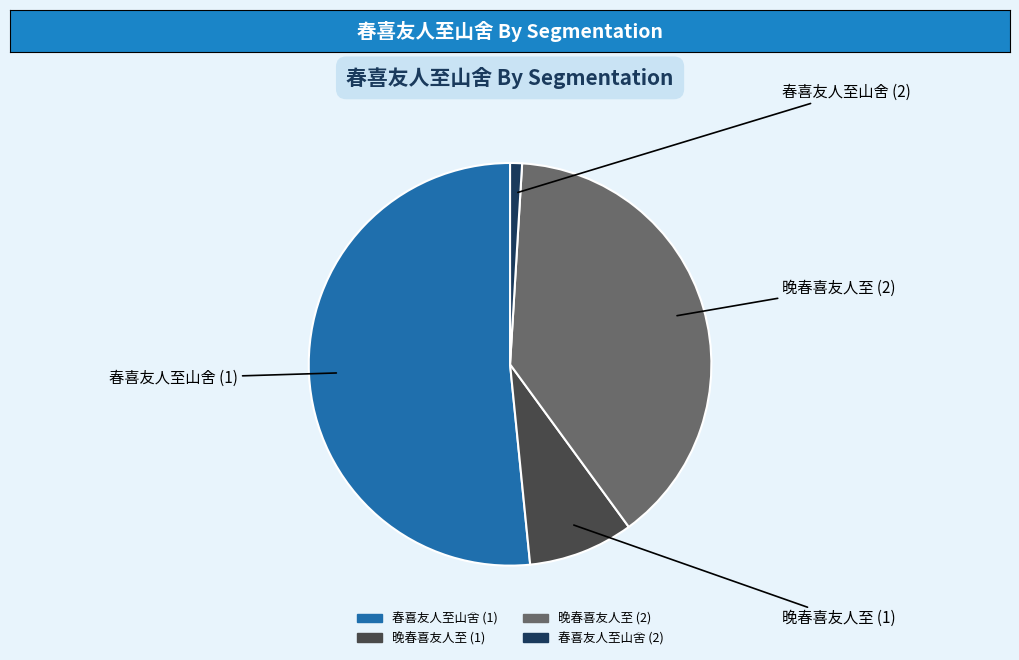

Is there a majority slice in this chart?

Yes